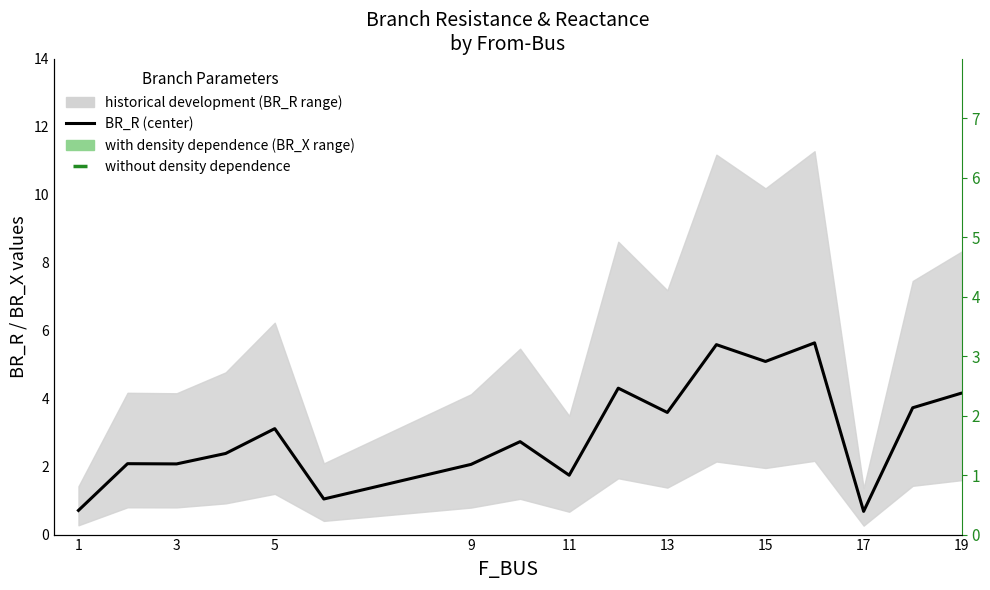

Are the bars horizontal?

No